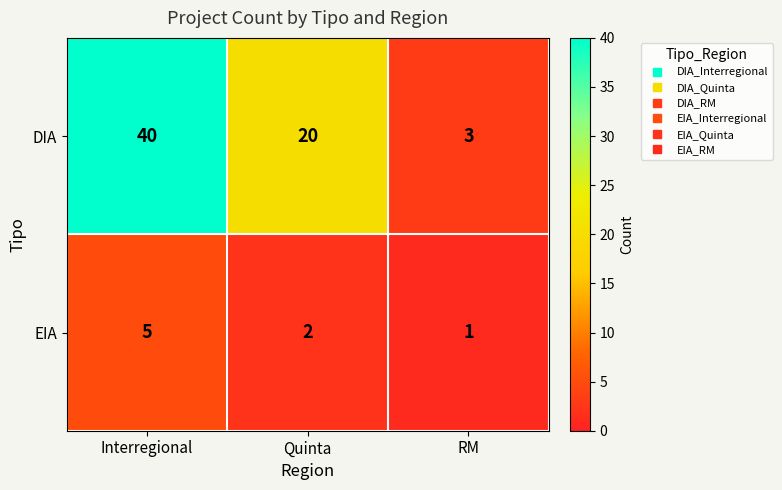

At how many categories does at least one series exceed 2?

3